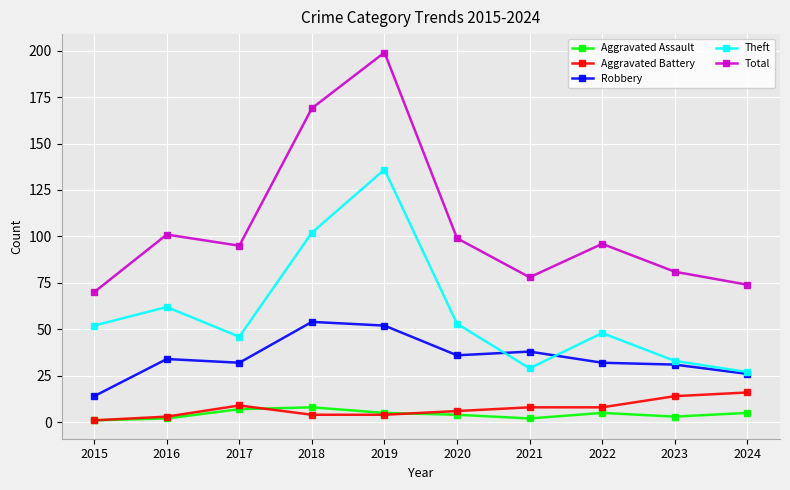

True or false: Robbery and Total intersect in this chart.

False